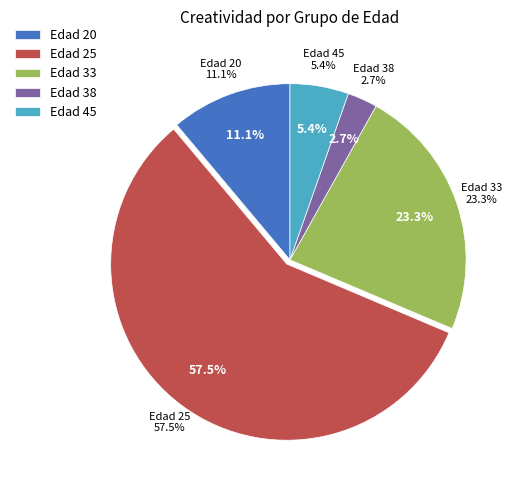

Does 29 represent more than half of the total?

No